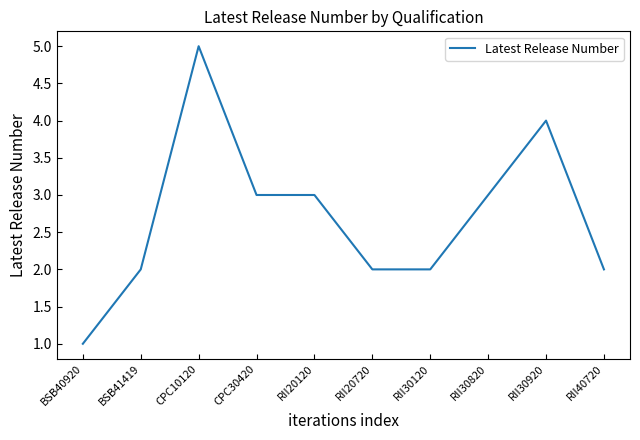

What is the change in value from RII20720 to RII30920?

+2